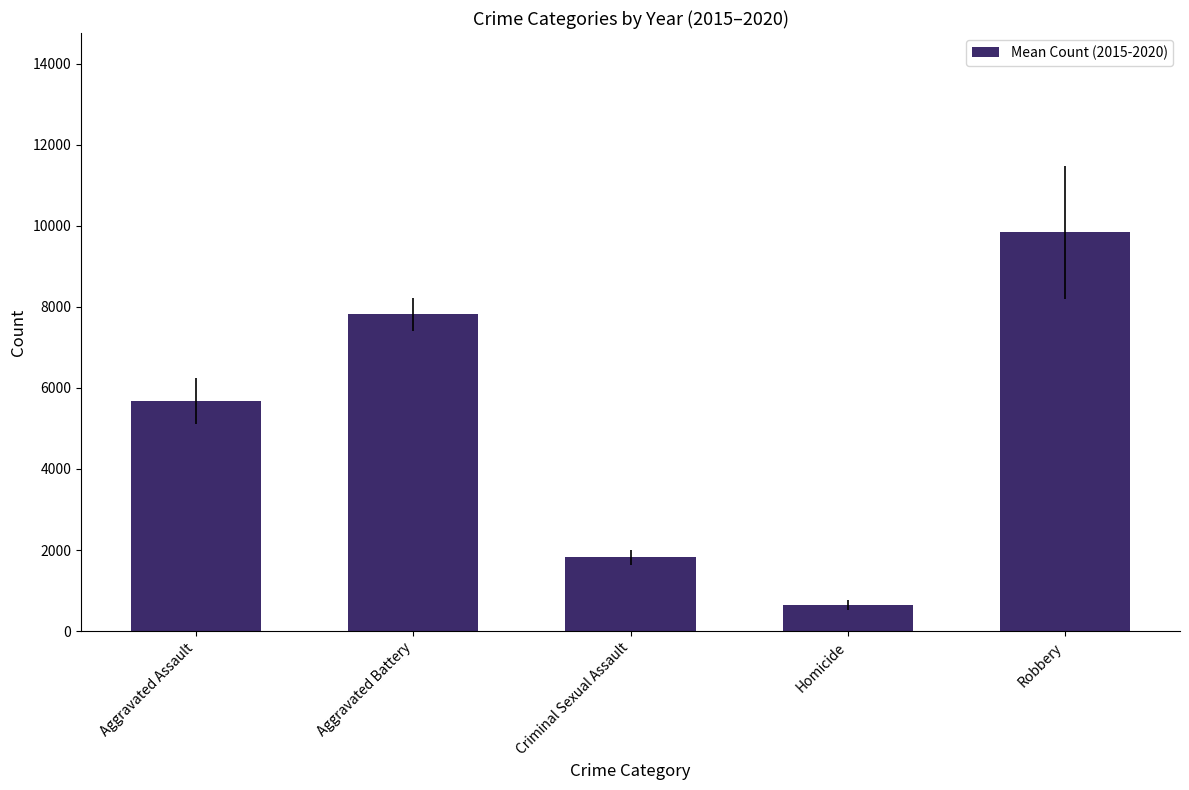

Where is the data nearest to the value 5236?

Aggravated Assault